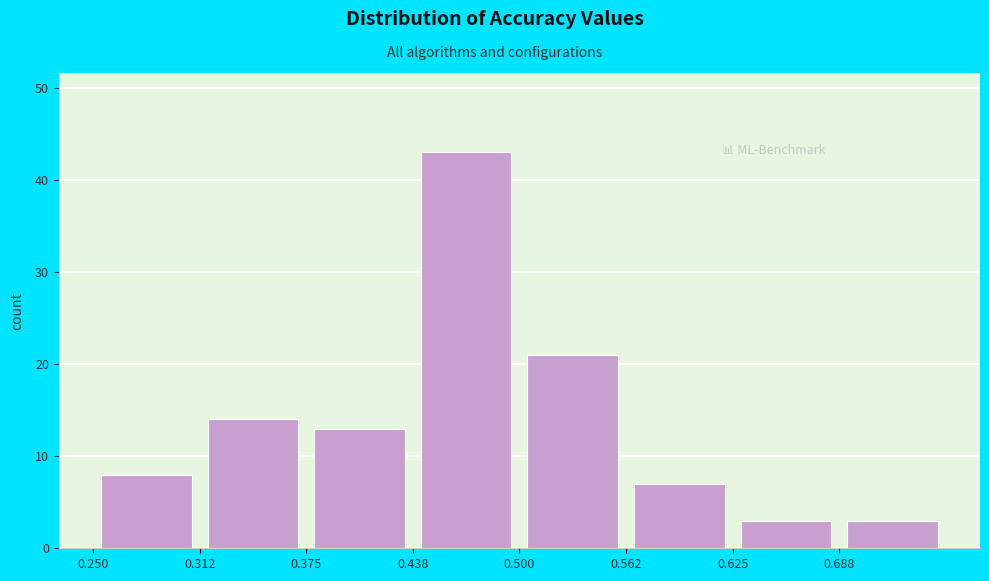

Reading left to right, list every bar in this chart as the range it spans on the x-axis followed by its height. Neither the bar edges nor the heights are printed on the chart, so give them approximately, as read against the axes.

0.25 to 0.31: 8
0.31 to 0.38: 14
0.38 to 0.44: 13
0.44 to 0.50: 43
0.50 to 0.56: 21
0.56 to 0.63: 7
0.63 to 0.69: 3
0.69 to 0.75: 3